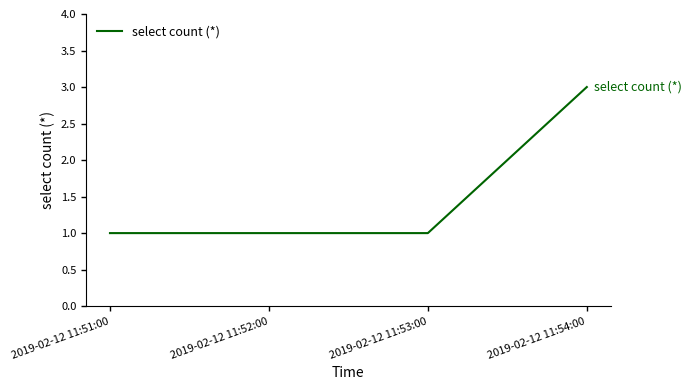

What position from the right is 2019-02-12 11:51:00?

4